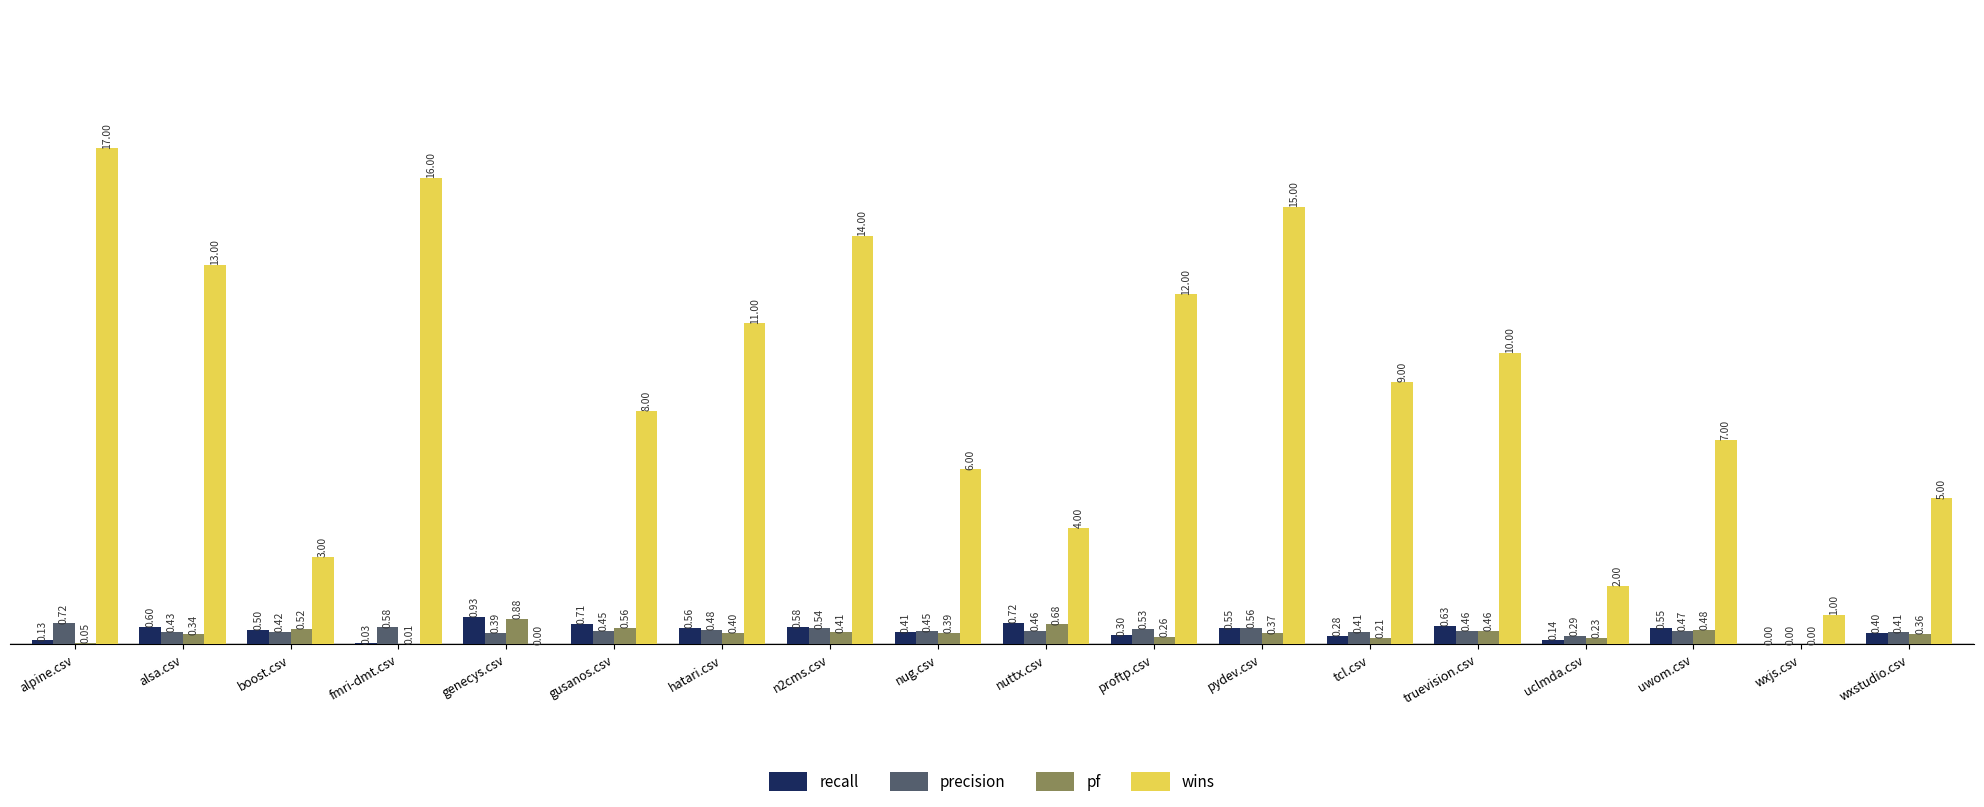

What is the sum of the wins values at nuttx.csv and alsa.csv?

17.0